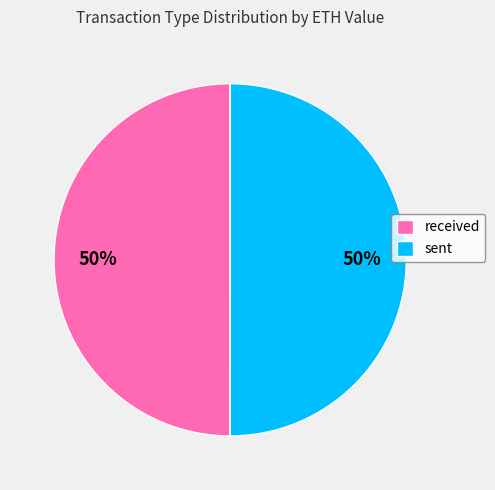

Is the sum of received and sent greater than half?

Yes